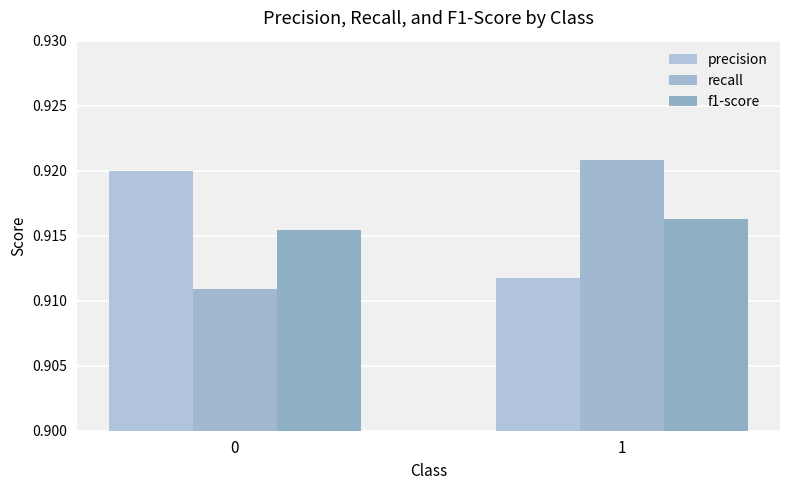

How many distinct data groups are displayed?

3